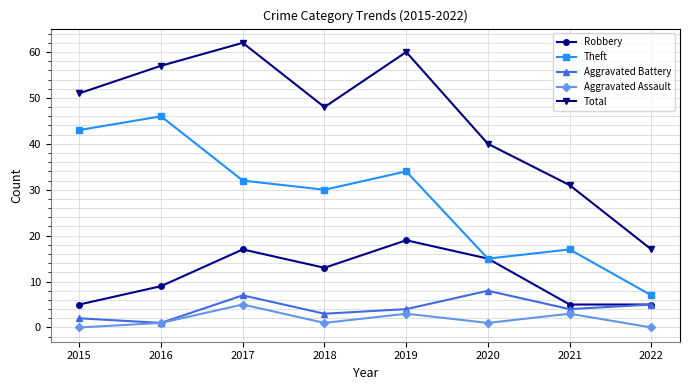

Which series changed the most between 2018 and 2019?

Total